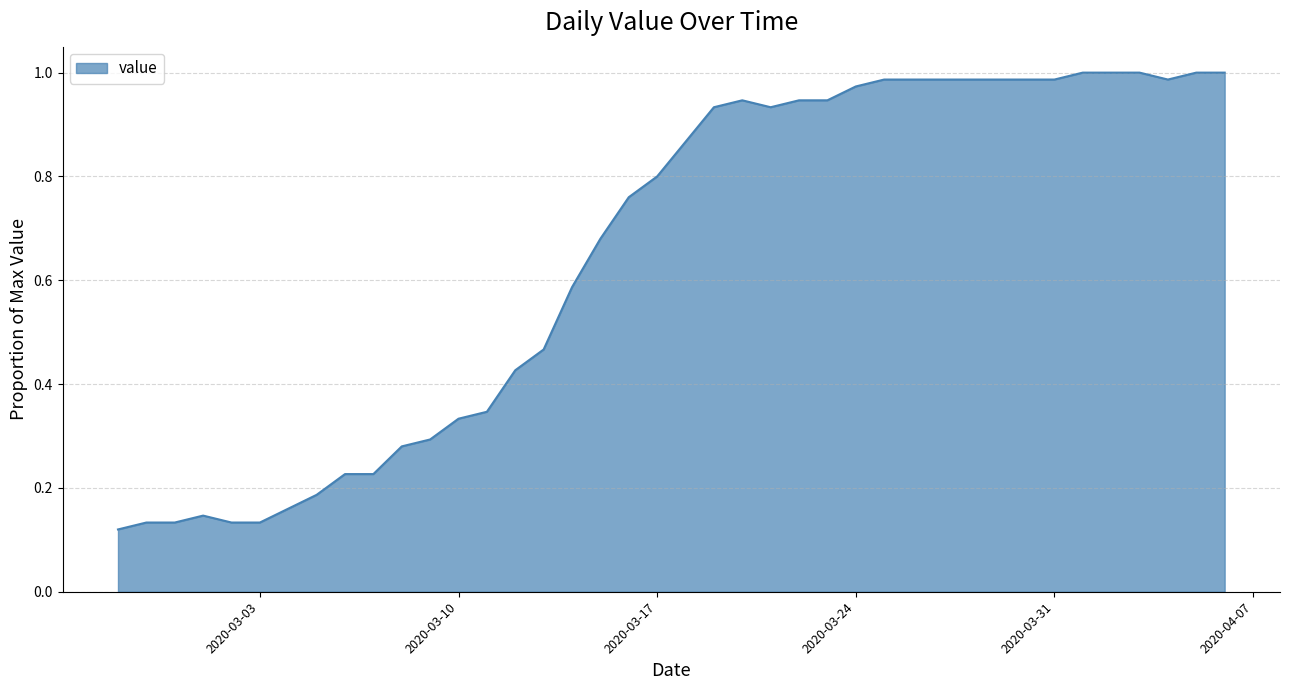

What is the greatest value displayed?

1.0